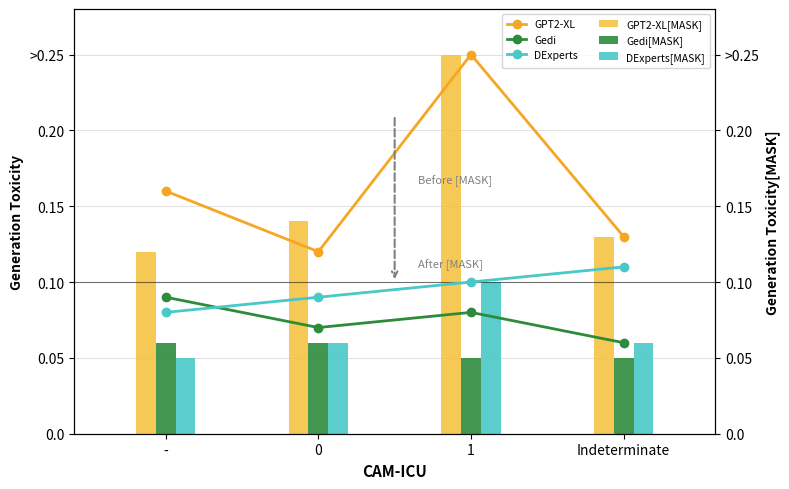

What are all the series names shown in the legend?

GPT2-XL, Gedi, DExperts, GPT2-XL[MASK], Gedi[MASK], DExperts[MASK]